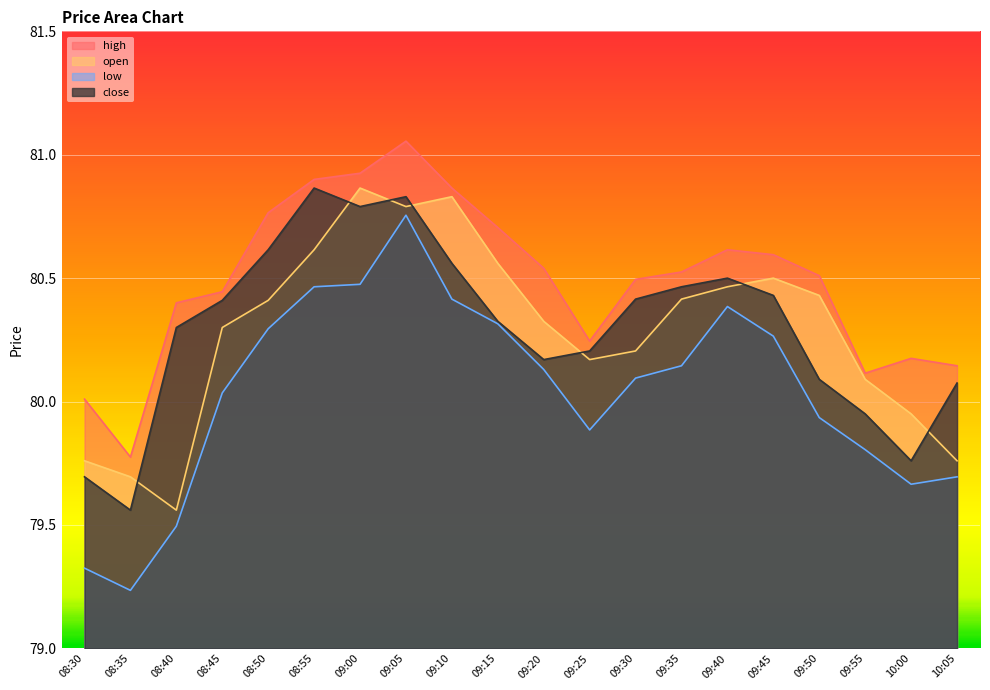

True or false: open and low cross at least once.

False